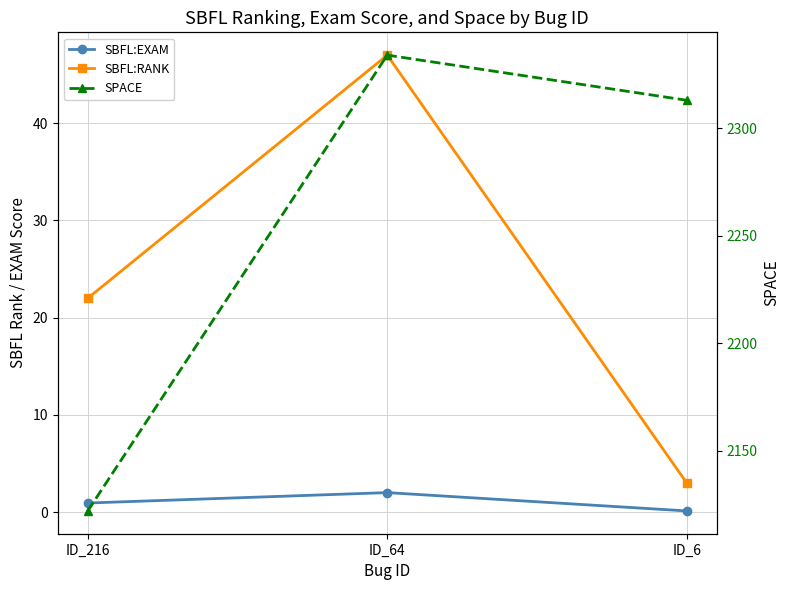

What is the maximum value for SBFL:RANK?

47.0